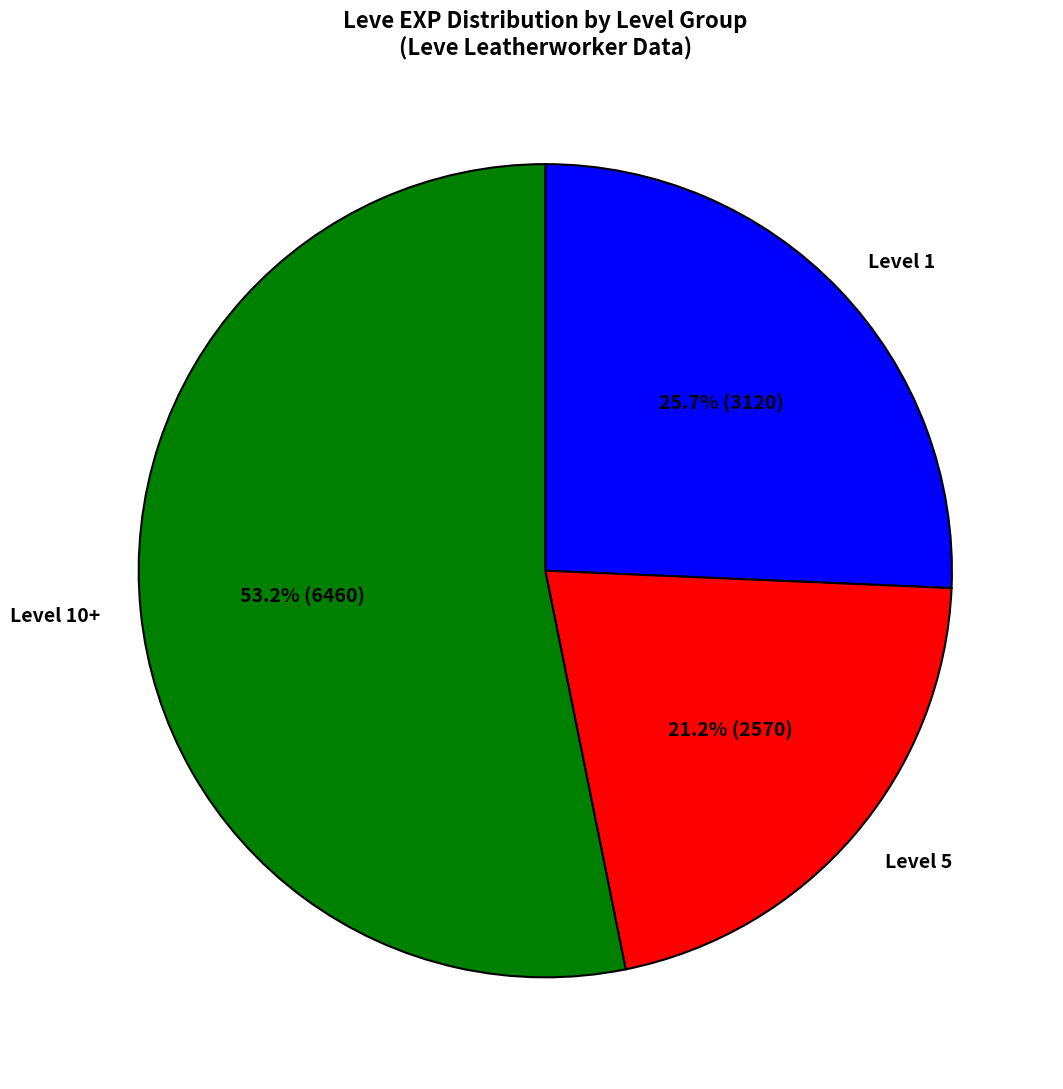

Approximately how many times larger is the value at Level 10+ compared to Level 1?

2.1